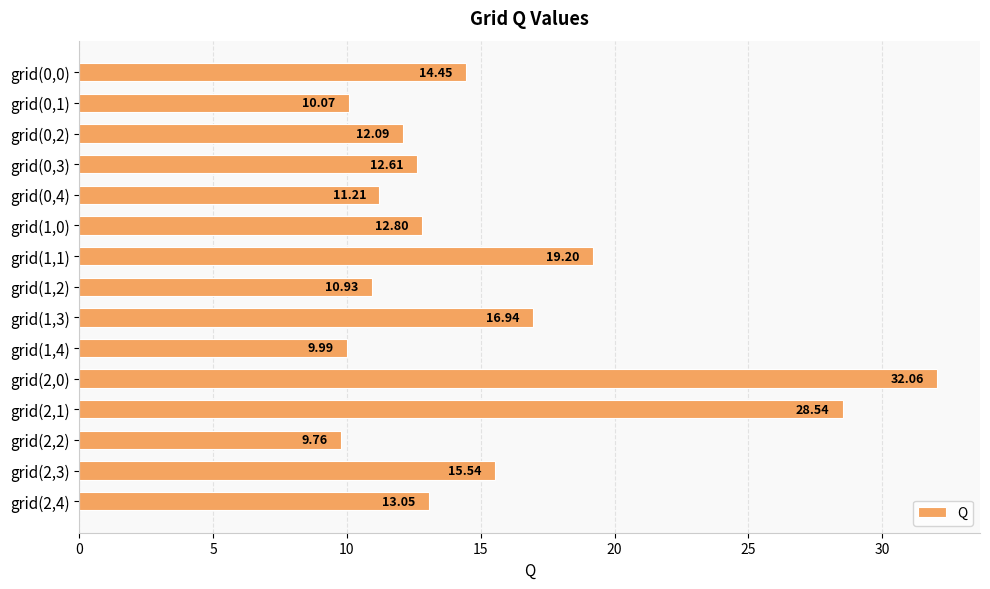

Does the chart contain stacked bars?

No